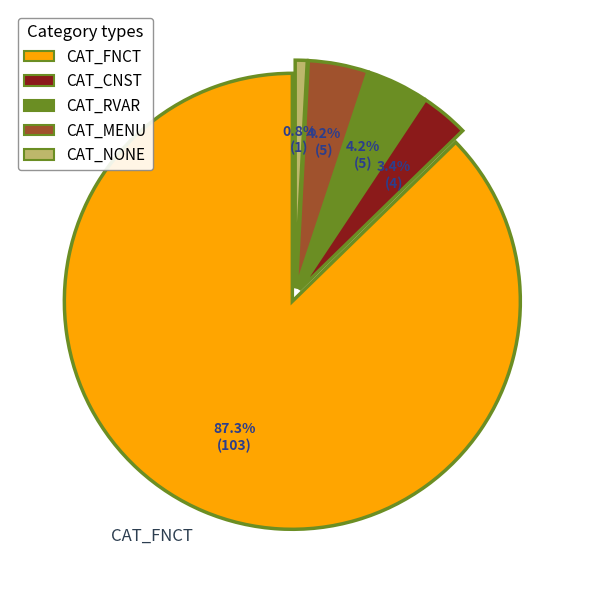

Does CAT_FNCT account for over 50% of the chart?

Yes